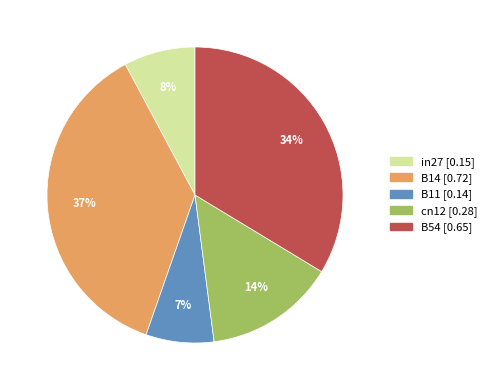

True or false: B14 accounts for 37% of the total.

True